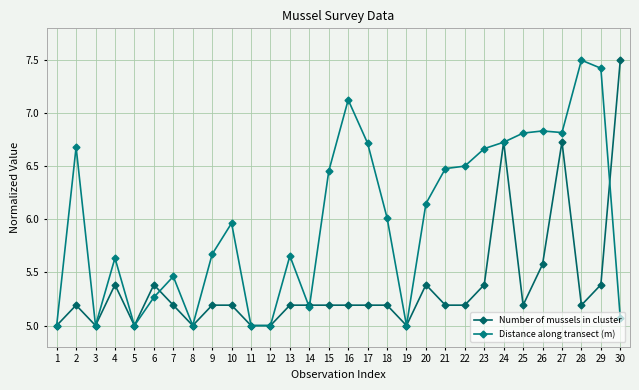

The Number of mussels in cluster series shows 7.7 at 10. True or false?

False